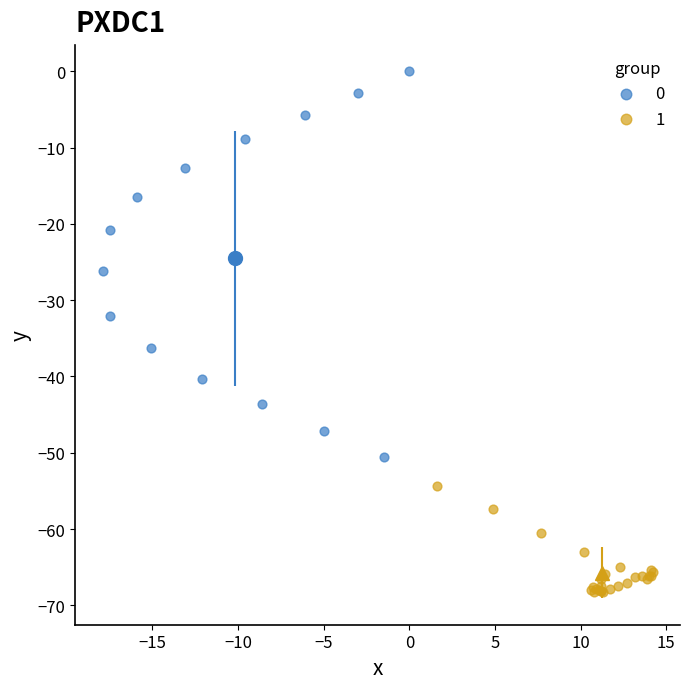

Which series reaches the maximum Y coordinate?

0